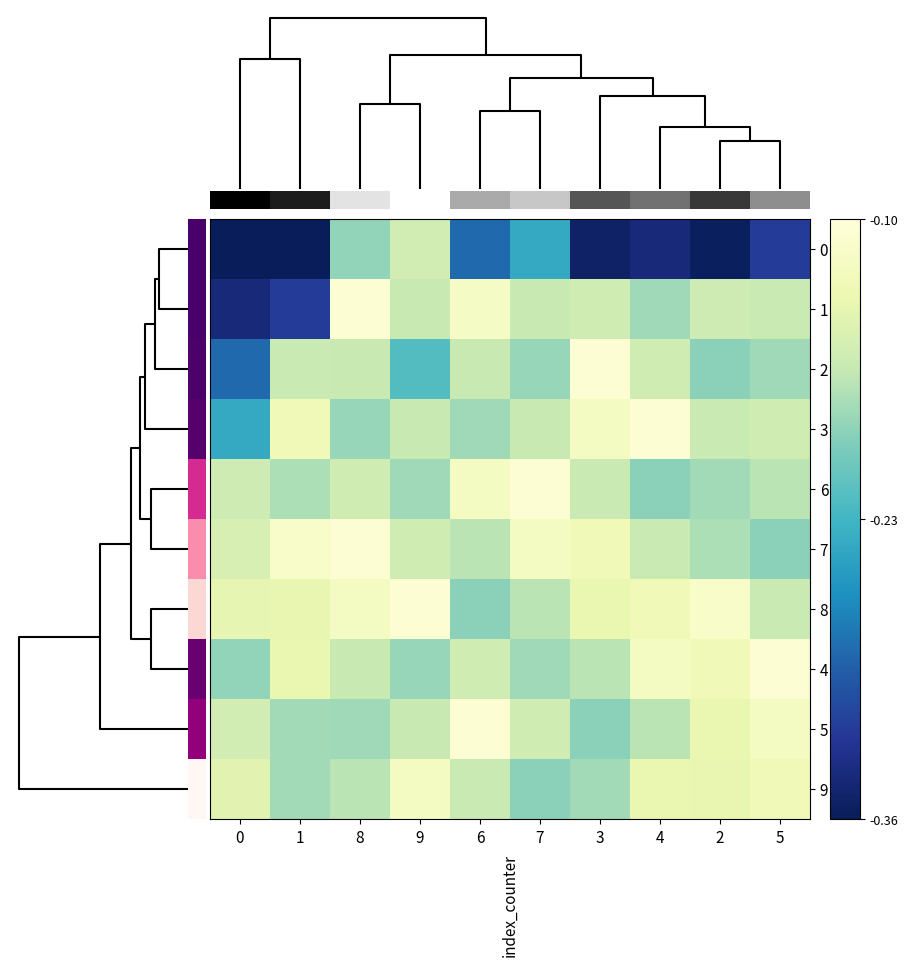

List the series in order of their peak value, highest first.

0.0, 1, 2, 3, 6, 7, 8, 4, 5, 9